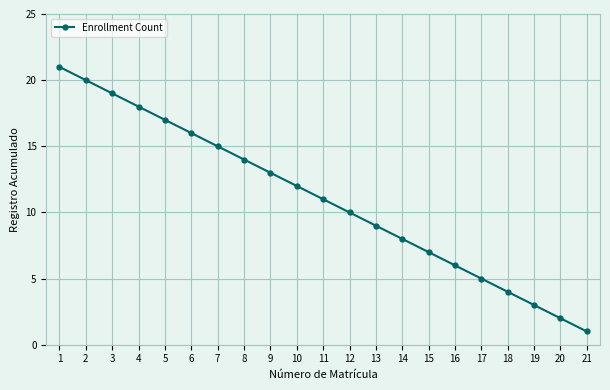

True or false: the data shows 15 at 11.

False